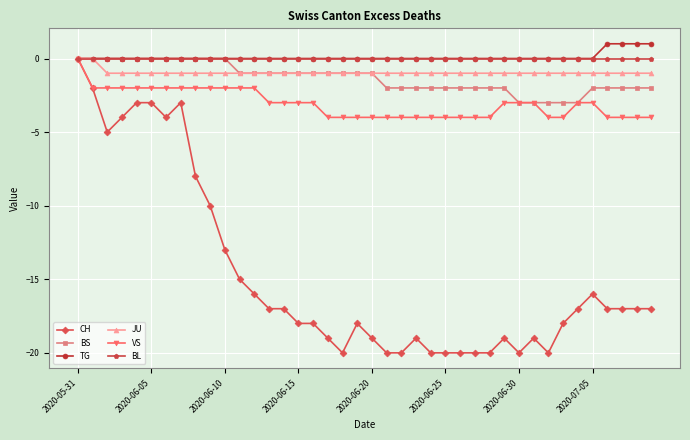

How many negative values does the CH series have?

39